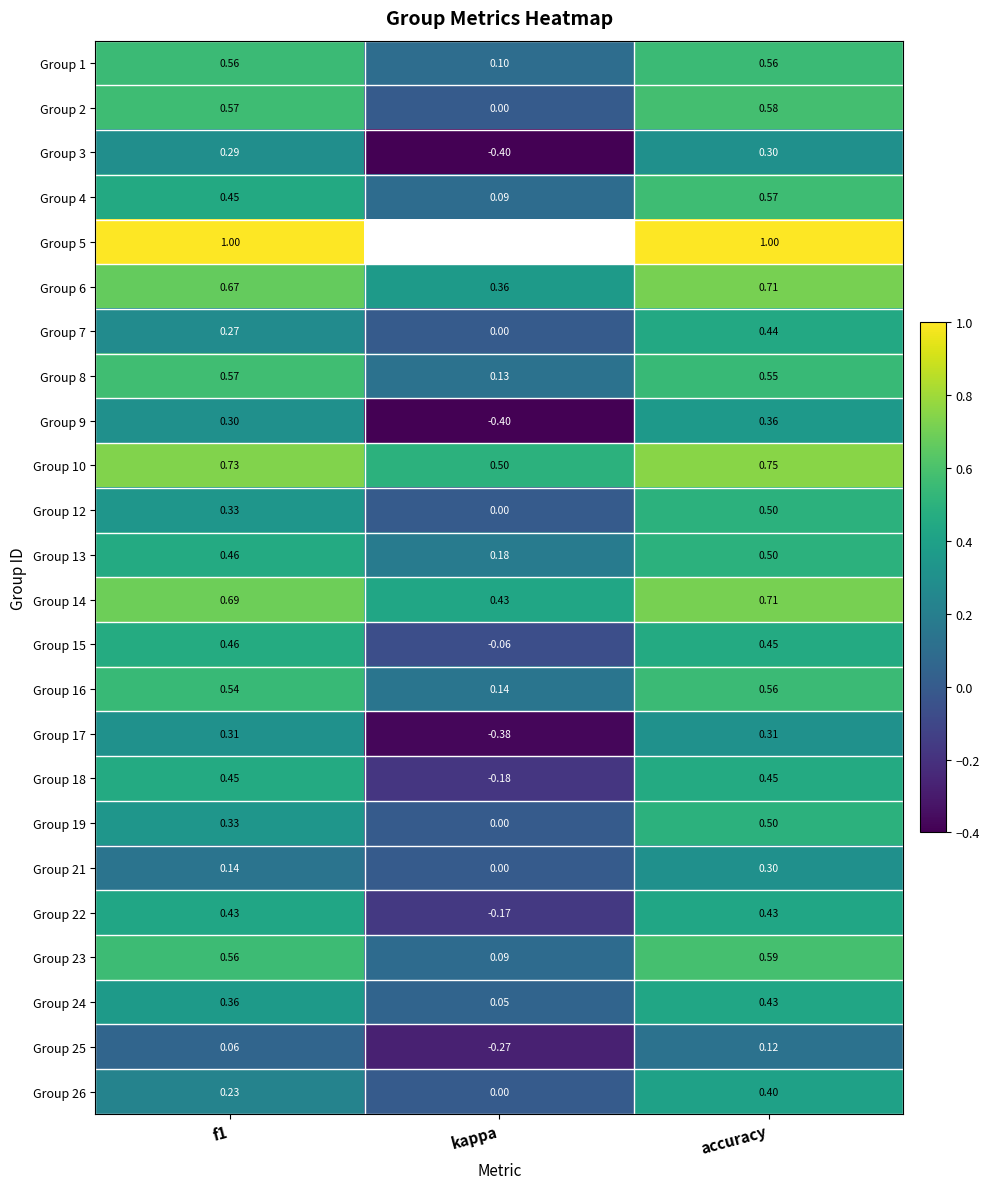

How many Group 9 values are between 0 and 1?

2